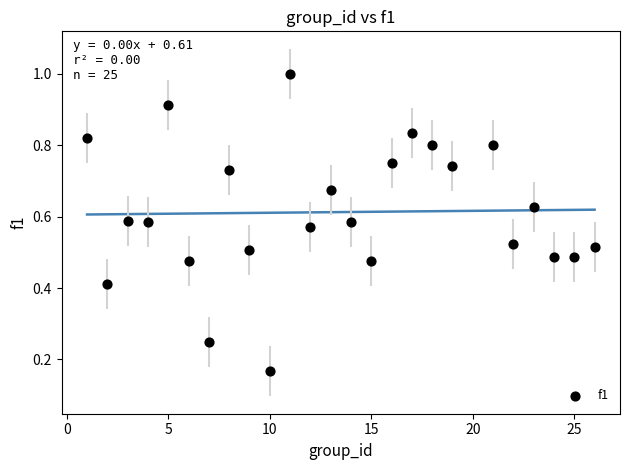

What is the range of X values (max minus min)?

25.0